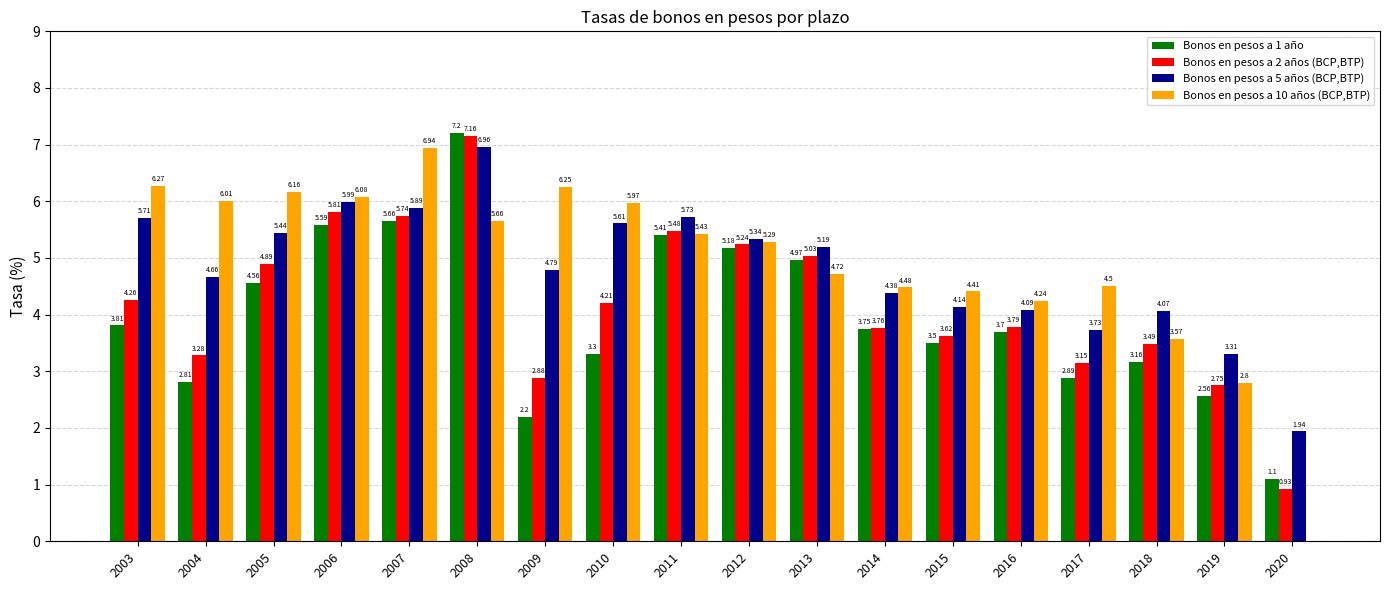

What is the sum of all Bonos en pesos a 5 años (BCP,BTP) values?

87.0